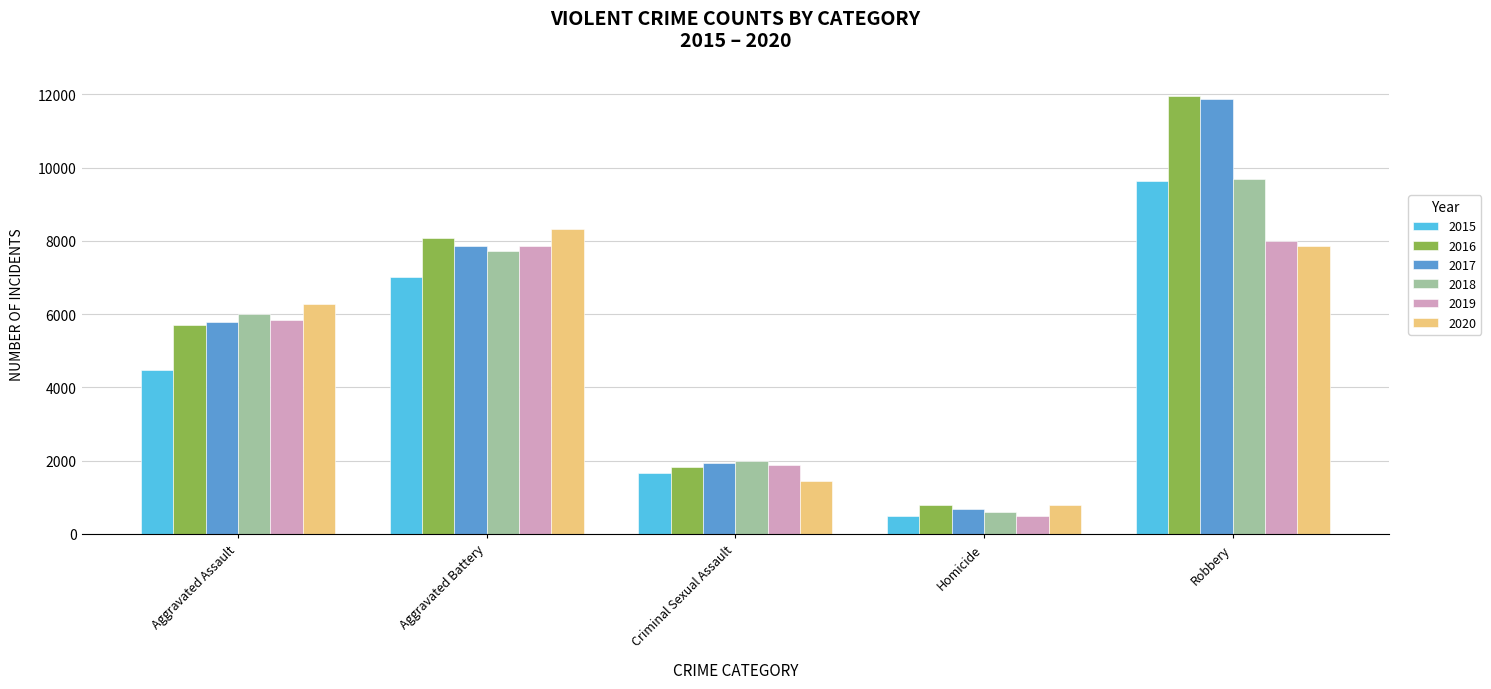

Reading left to right, list all the values displayed in this chart.

2015: Aggravated Assault=4480	Aggravated Battery=7018	Criminal Sexual Assault=1670	Homicide=496	Robbery=9638
2016: Aggravated Assault=5712	Aggravated Battery=8085	Criminal Sexual Assault=1819	Homicide=786	Robbery=11960
2017: Aggravated Assault=5793	Aggravated Battery=7845	Criminal Sexual Assault=1950	Homicide=672	Robbery=11880
2018: Aggravated Assault=6001	Aggravated Battery=7734	Criminal Sexual Assault=1982	Homicide=589	Robbery=9679
2019: Aggravated Assault=5841	Aggravated Battery=7857	Criminal Sexual Assault=1880	Homicide=498	Robbery=7994
2020: Aggravated Assault=6263	Aggravated Battery=8319	Criminal Sexual Assault=1454	Homicide=787	Robbery=7855